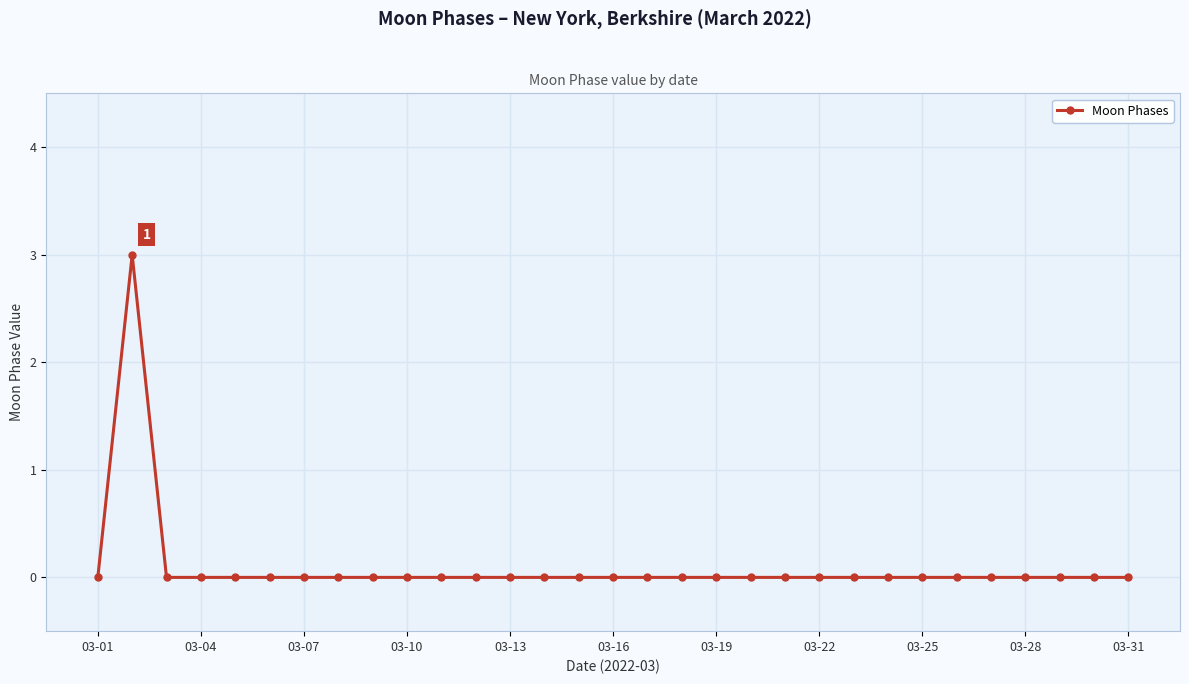

What is the greatest value displayed?

3